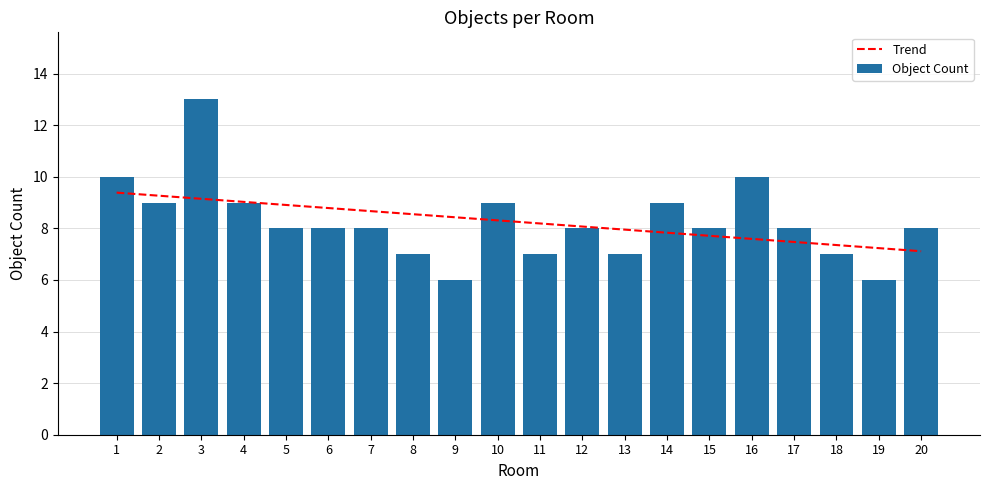

Where is Trend nearest to the value 8?

13